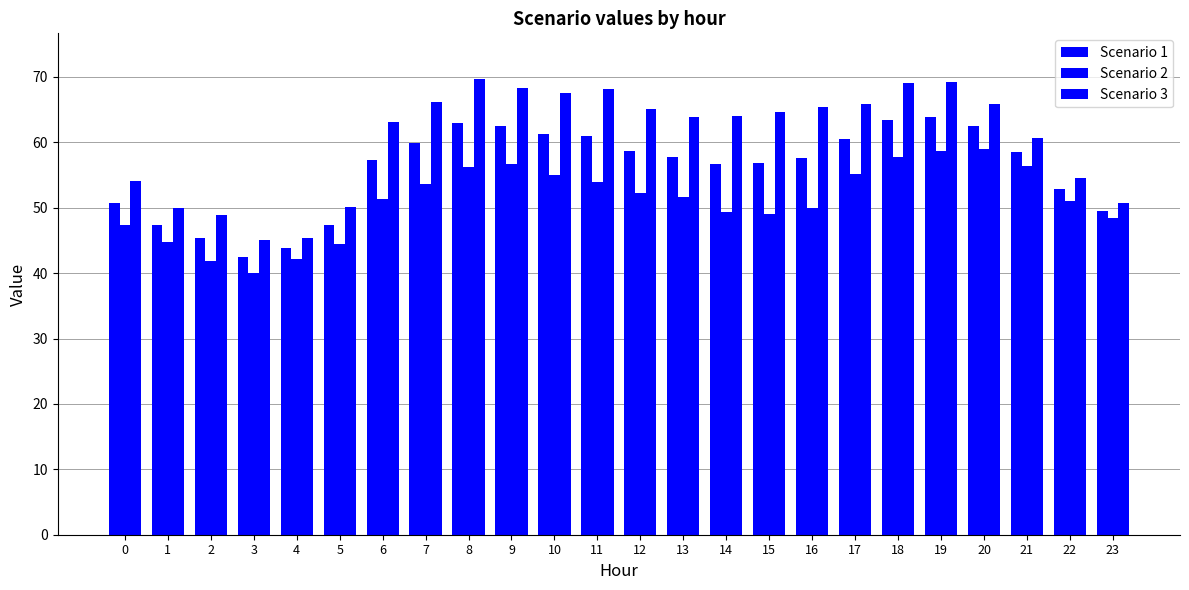

Count the number of categories in the chart.

24